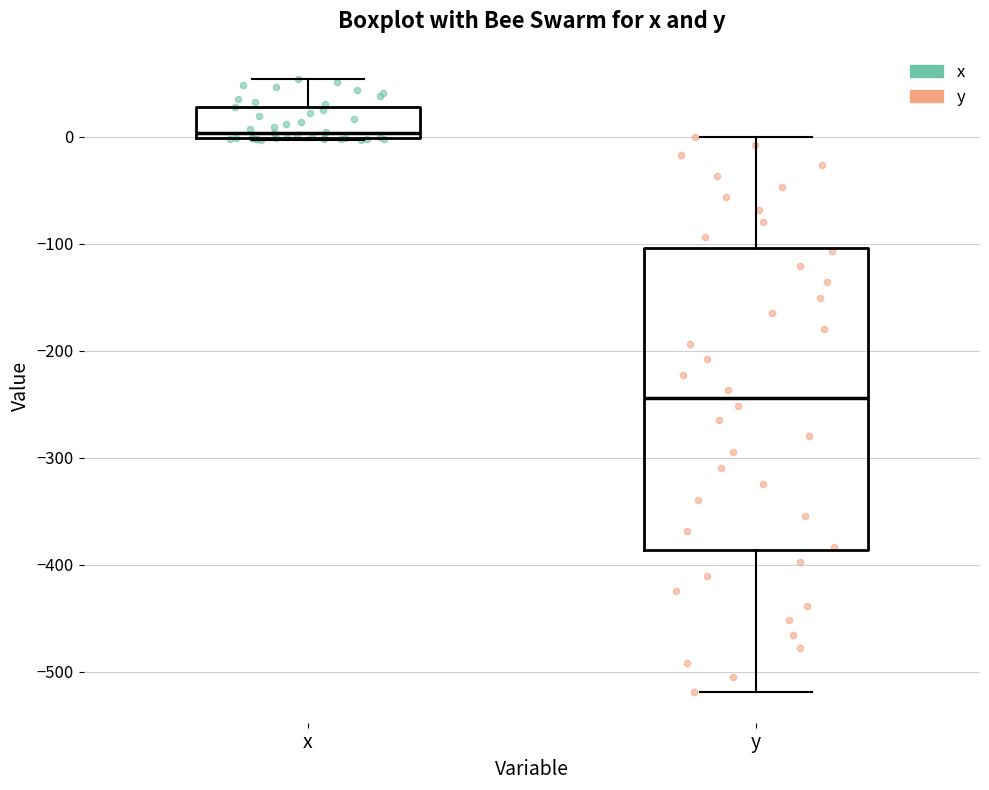

Comparing the boxes themselves (not the whiskers), which one is the tallest?

y